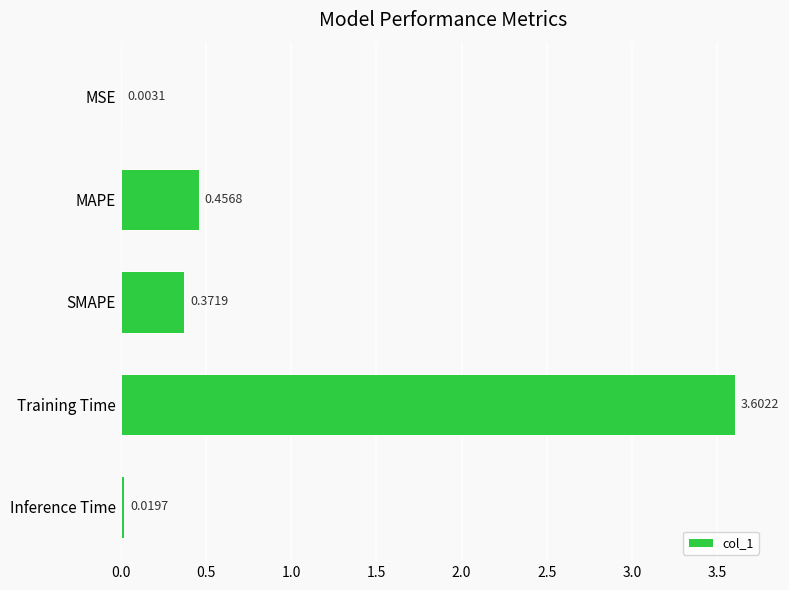

Which has a higher value, MAPE or Inference Time?

MAPE